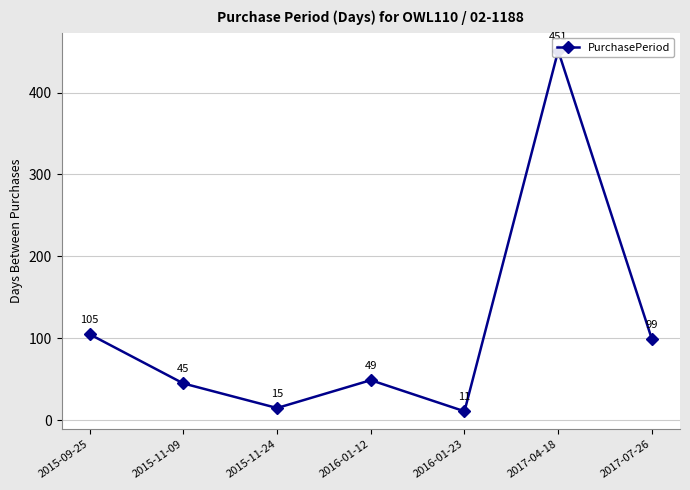

Rank the categories by value from highest to lowest.

2017-04-18, 2015-09-25, 2017-07-26, 2016-01-12, 2015-11-09, 2015-11-24, 2016-01-23